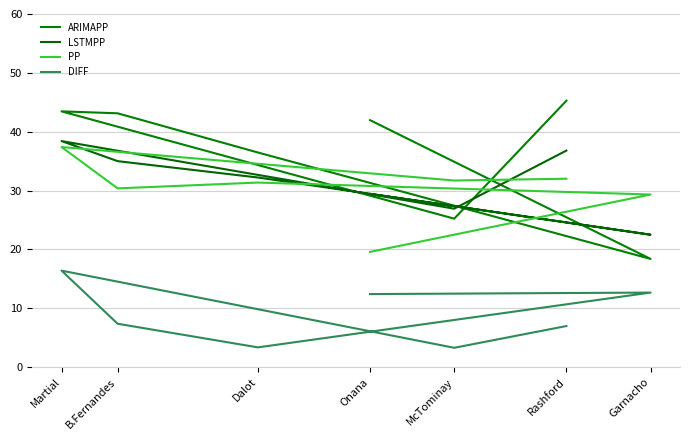

True or false: DIFF and PP intersect in this chart.

False